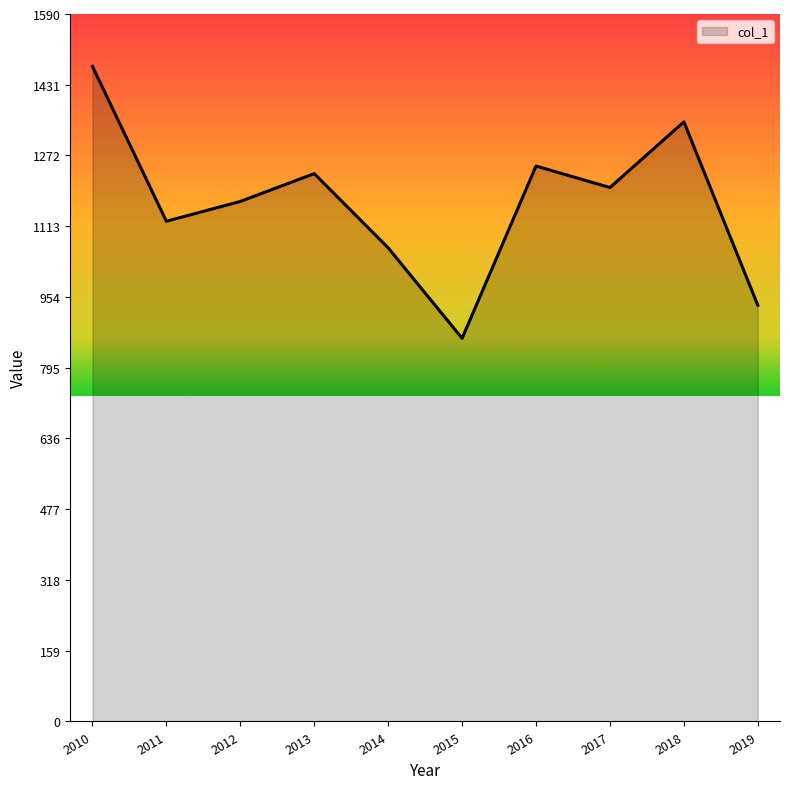

Read the value at 2014.

1064.7